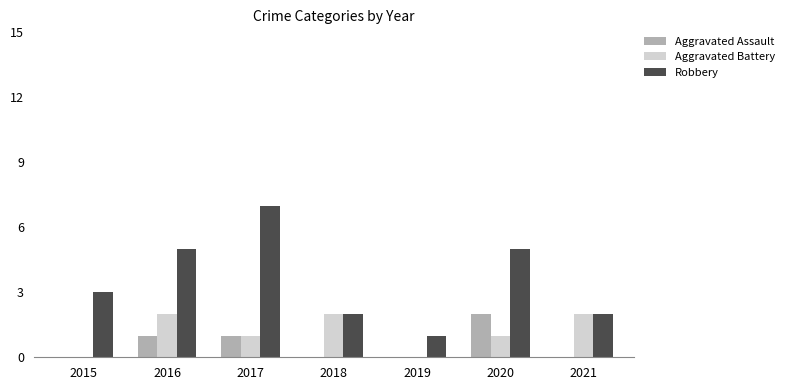

Reading left to right, transcribe all the data shown in this chart.

Aggravated Assault: 0	1	1	0	0	2	0
Aggravated Battery: 0	2	1	2	0	1	2
Robbery: 3	5	7	2	1	5	2